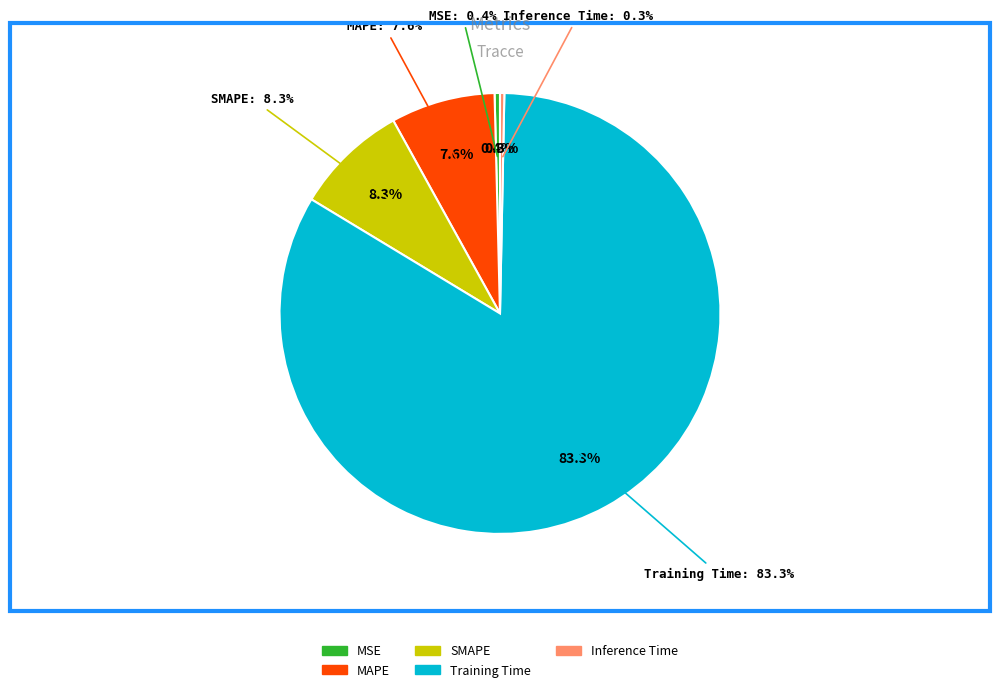

To the nearest percent, what percentage of the pie is SMAPE?

8%